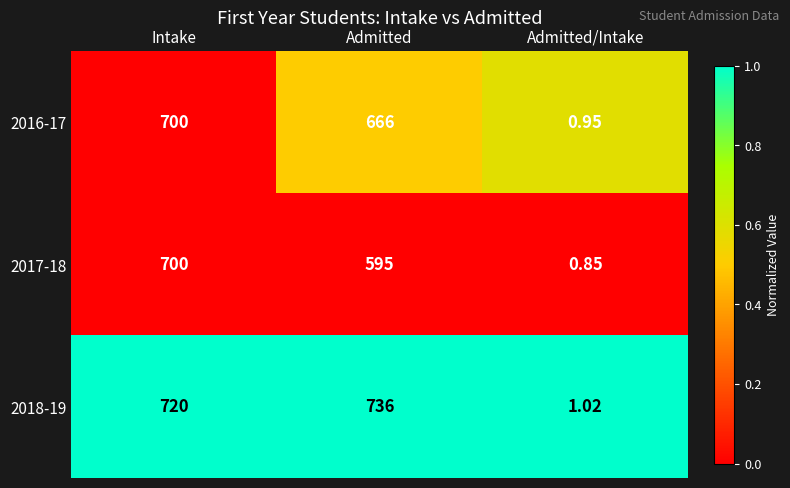

Is the value of 2017-18 at Admitted greater than the value of 2016-17 at Admitted/Intake?

Yes